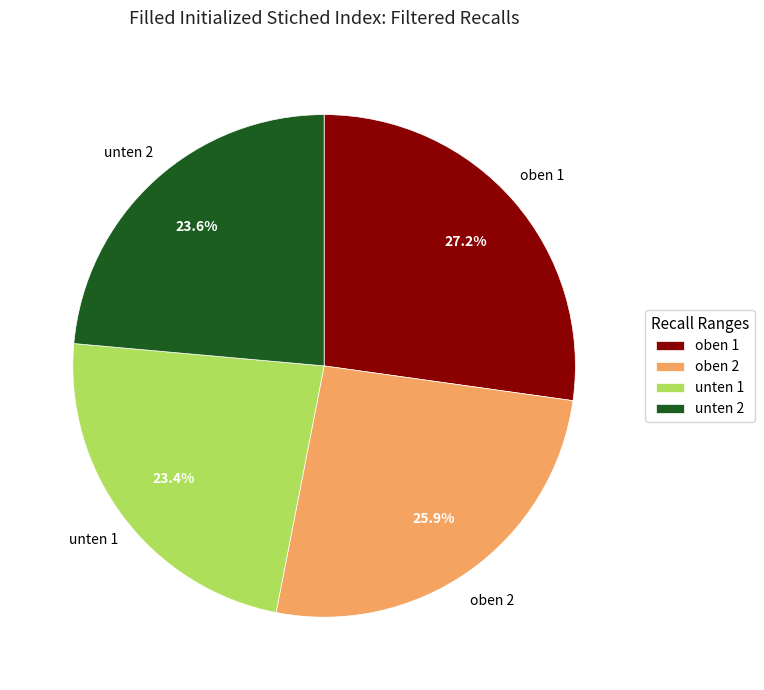

Which slice is the largest?

oben 1